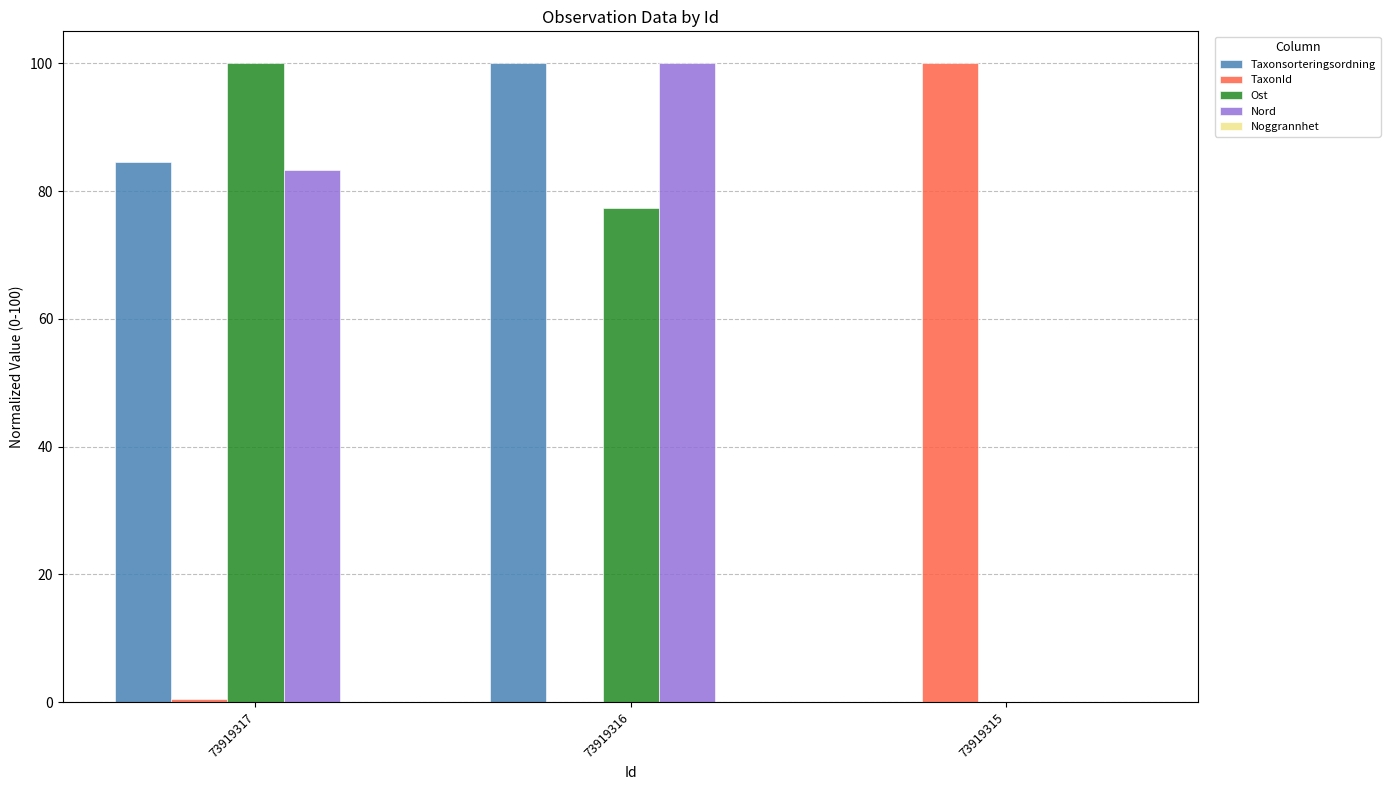

How many data points in Taxonsorteringsordning are above 84?

2